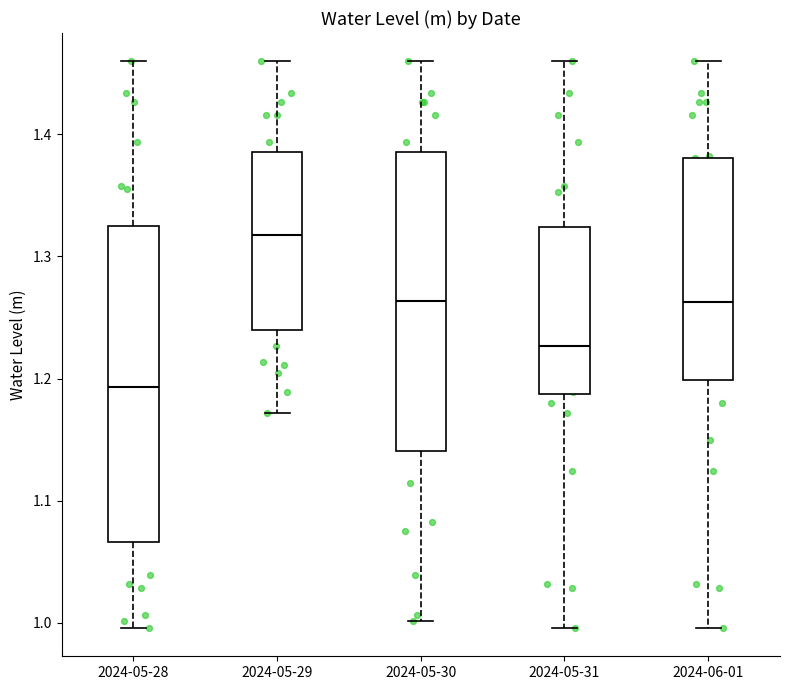

Which box has the highest median line?

2024-05-29